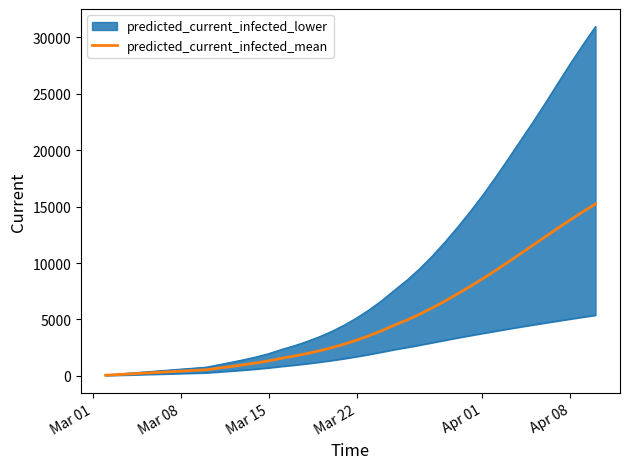

How many lines are shown in the chart?

1